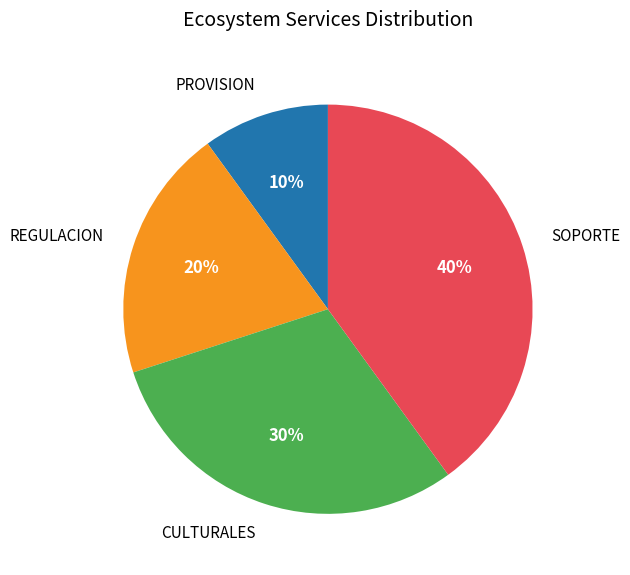

Count the number of slices in the pie.

4